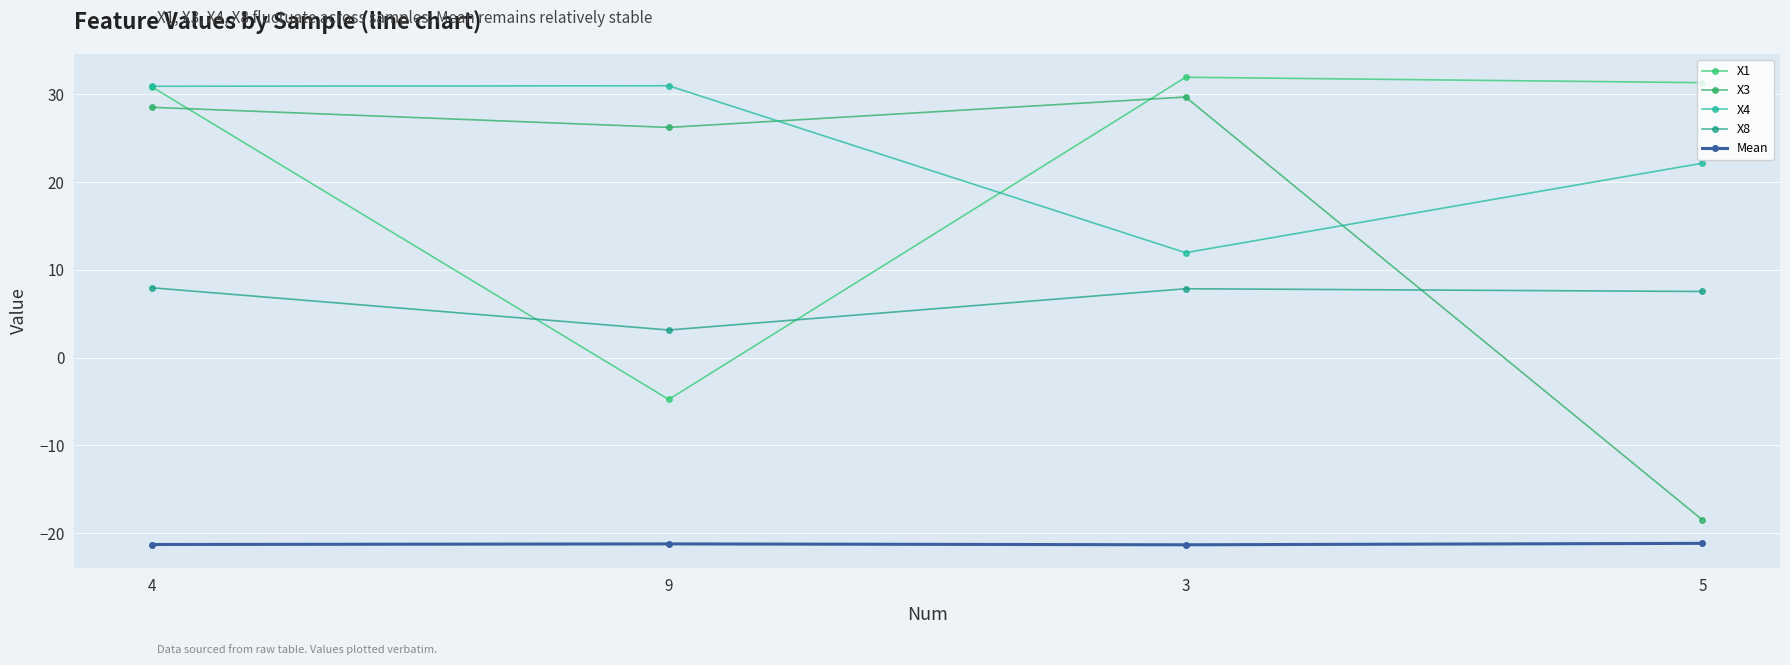

Where is the first local maximum for Mean?

9